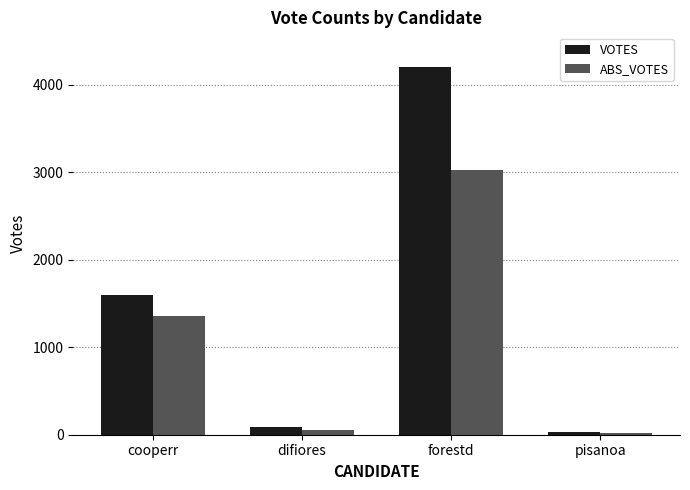

Reading left to right, extract all data points from this chart.

VOTES: 1600	87	4200	26
ABS_VOTES: 1355	50	3027	18